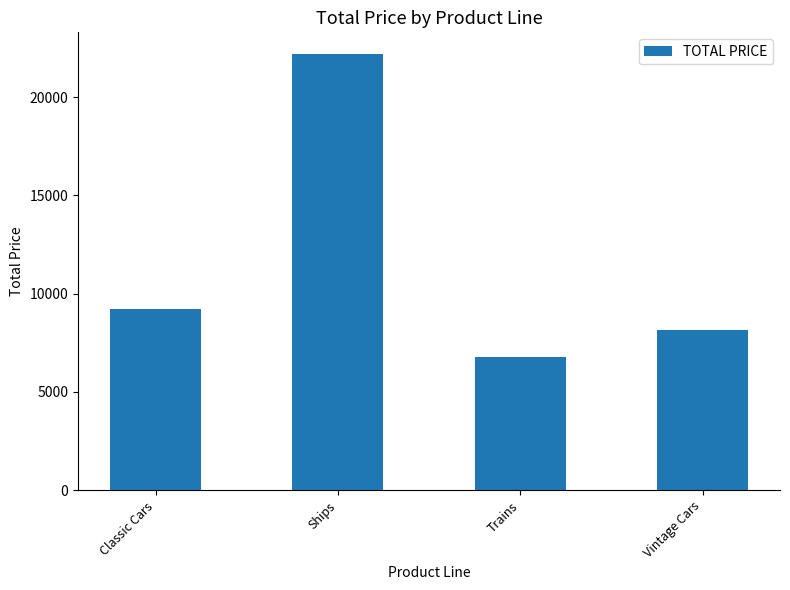

Is it true that the value at Vintage Cars is 8137.6?

True